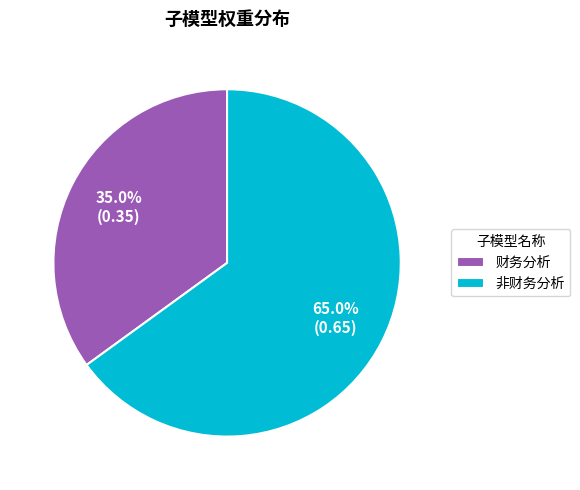

To the nearest percent, what is the difference between the largest and smallest slice percentages?

30%